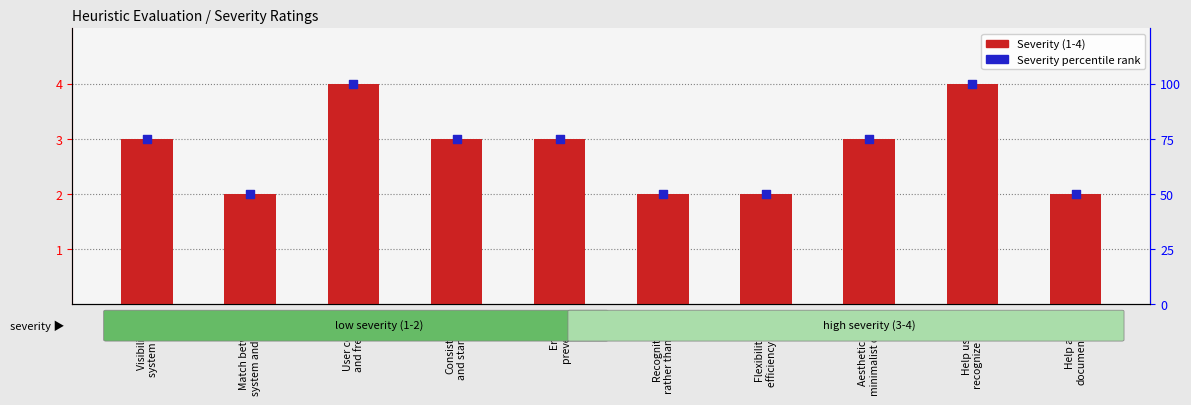

Is the value of Severity percentile rank at Flexibility and
efficiency of use greater than the value of Severity (1-4) at Help and
documentation?

Yes